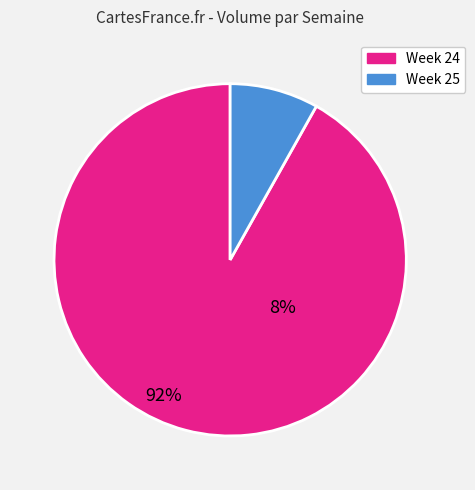

How many segments does this pie chart have?

2